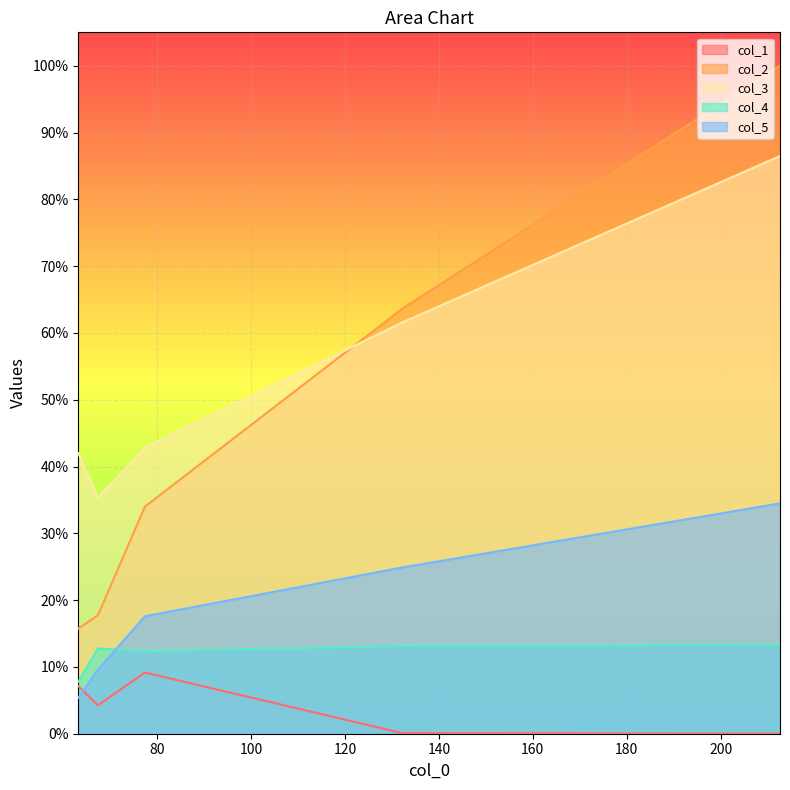

What are all the series names shown in the legend?

col_1, col_2, col_3, col_4, col_5